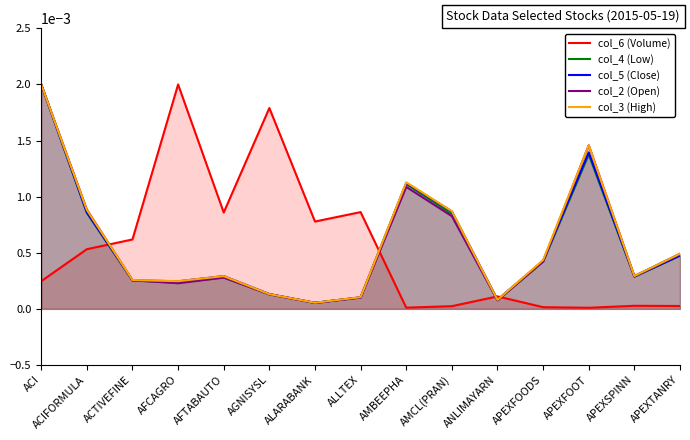

The col_4 (Low) series shows 0.0 at AGNISYSL. True or false?

False